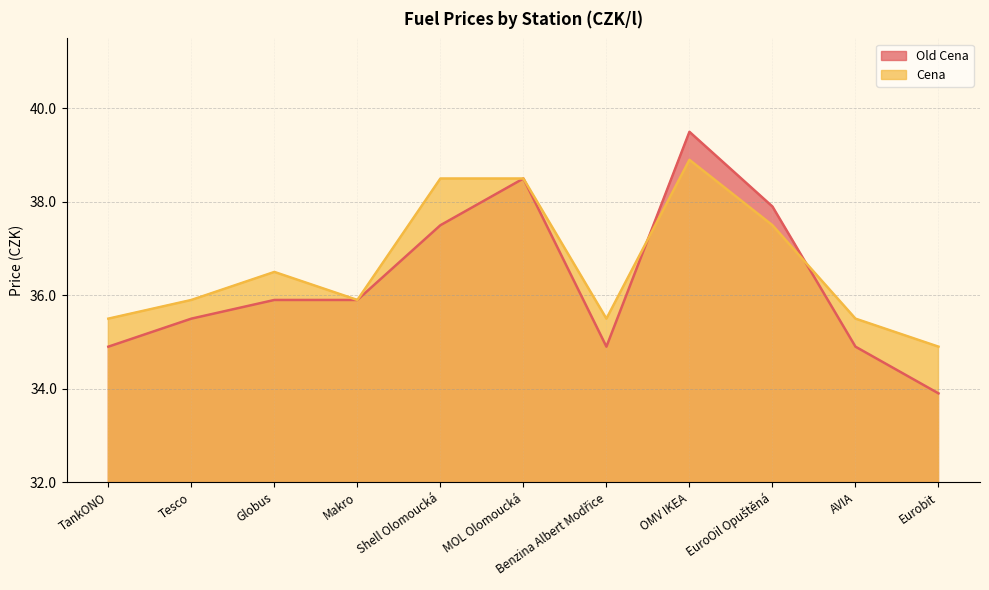

At which label does Cena first exceed 35?

TankONO